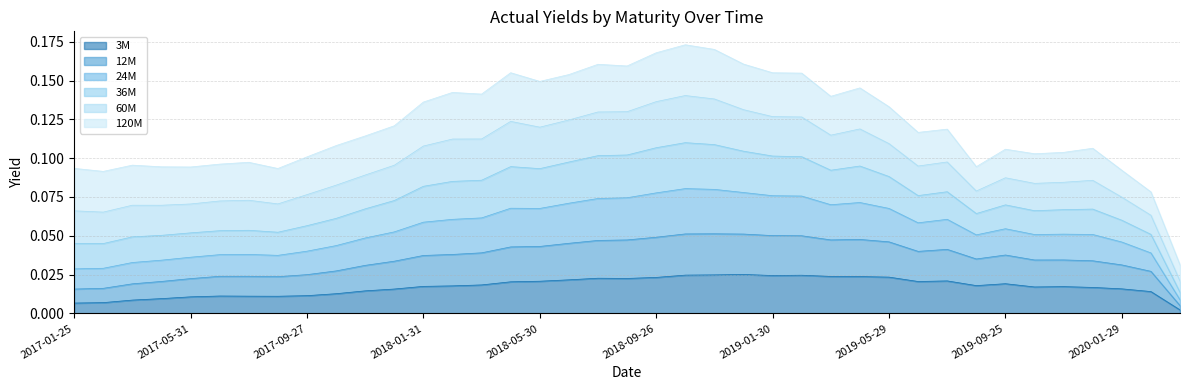

True or false: 3M and 12M intersect in this chart.

False